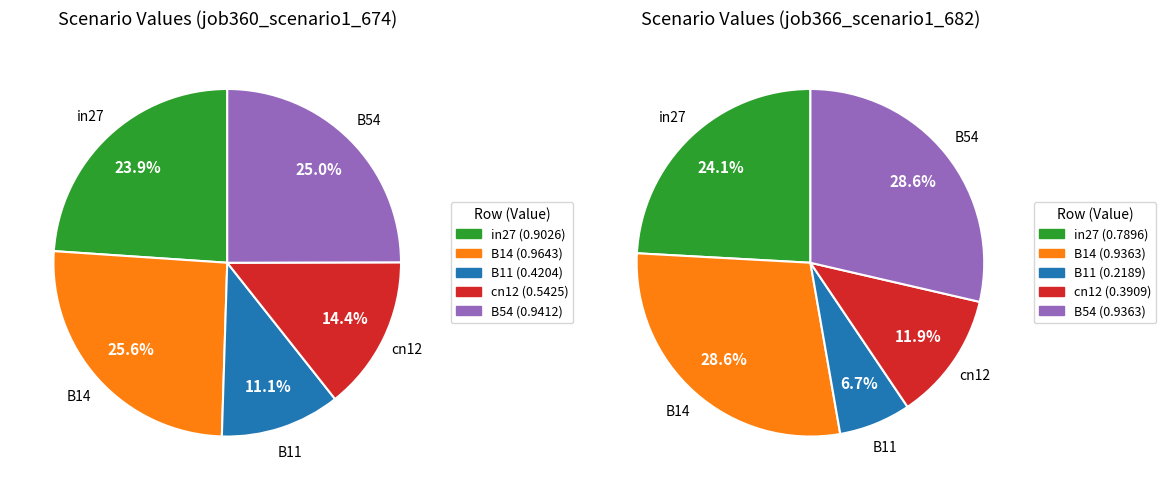

What percentage is the B14 slice, to the nearest percent?

26%